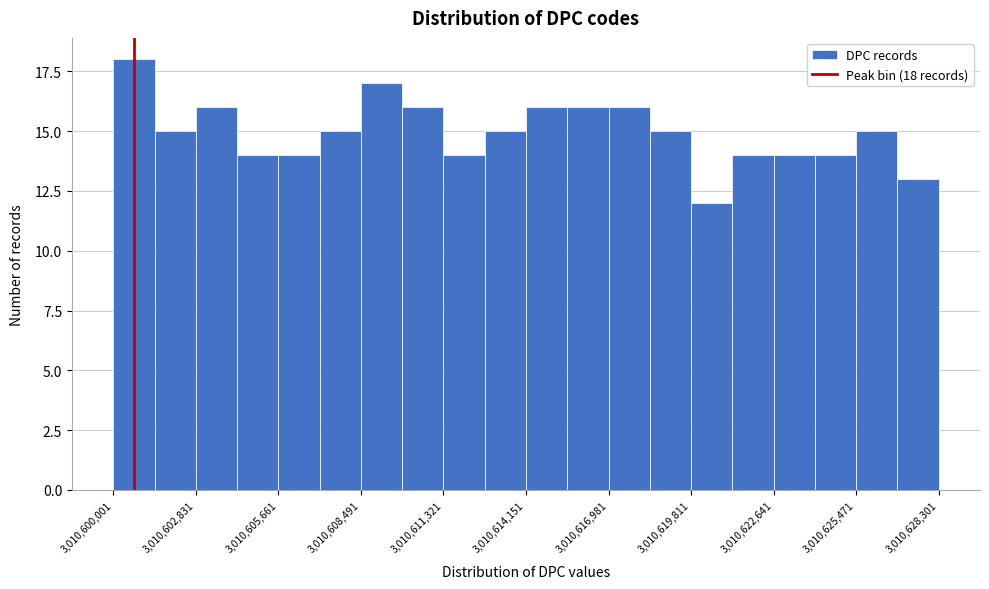

Read against the x-axis, roughly where is the centre of the tallest bar?

3010600500